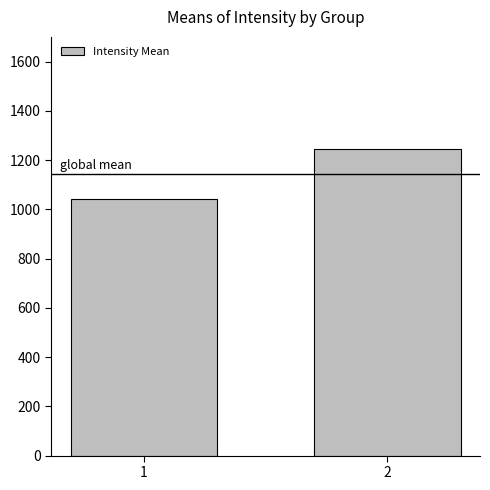

Is it true that the value at 2 is 1820.4?

False